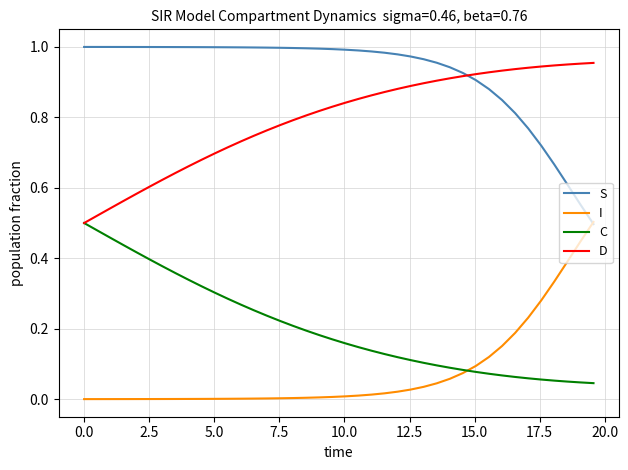

Rank the series by their average value, from lowest to highest.

I, C, D, S